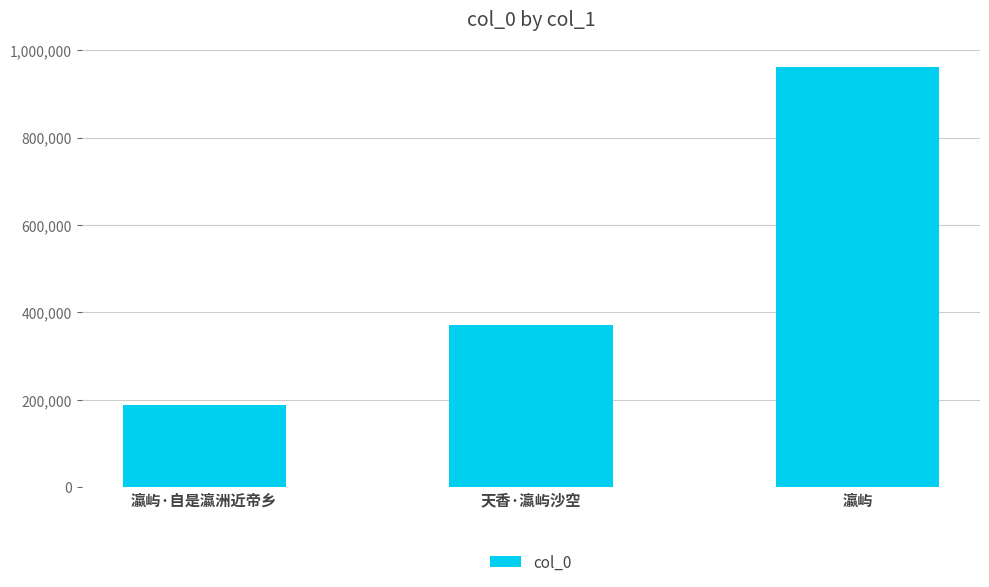

The chart shows a value of 187190 at 瀛屿·自是瀛洲近帝乡. True or false?

True